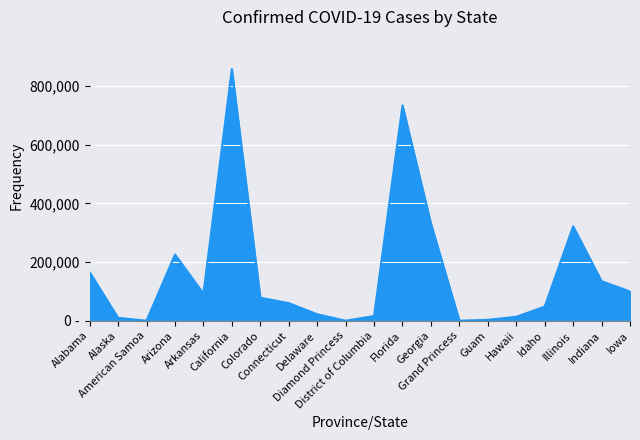

The value at Georgia is 595135. True or false?

False